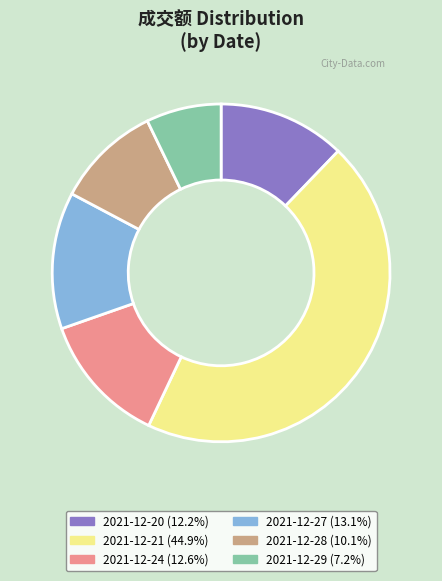

How many slices are in this pie chart?

6